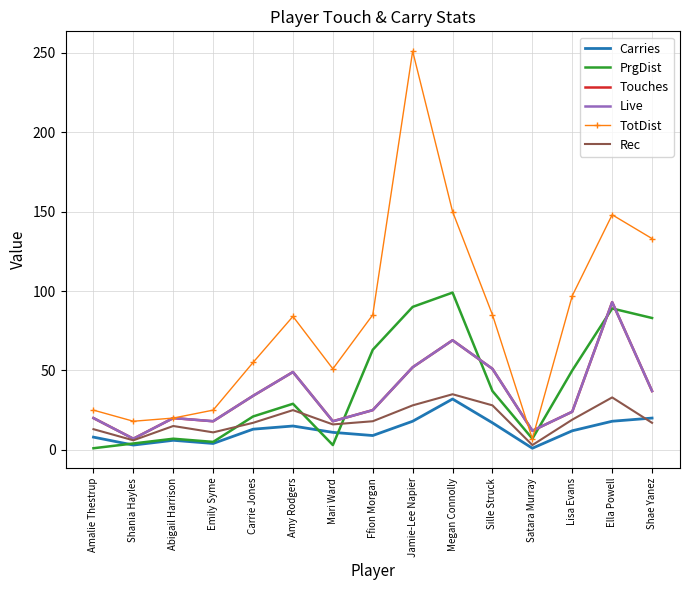

How many interior local valleys does the TotDist series have?

3